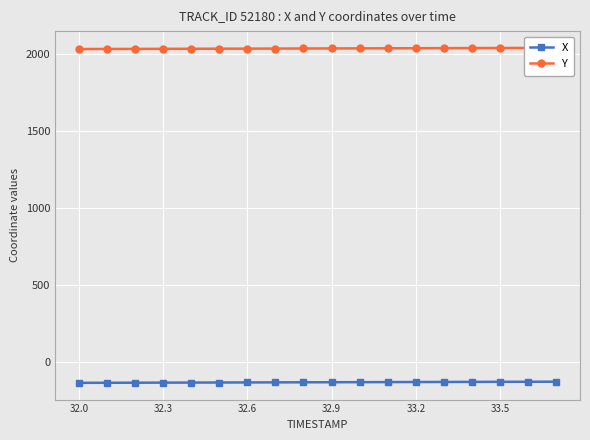

What is the maximum value shown in the chart?

2042.2